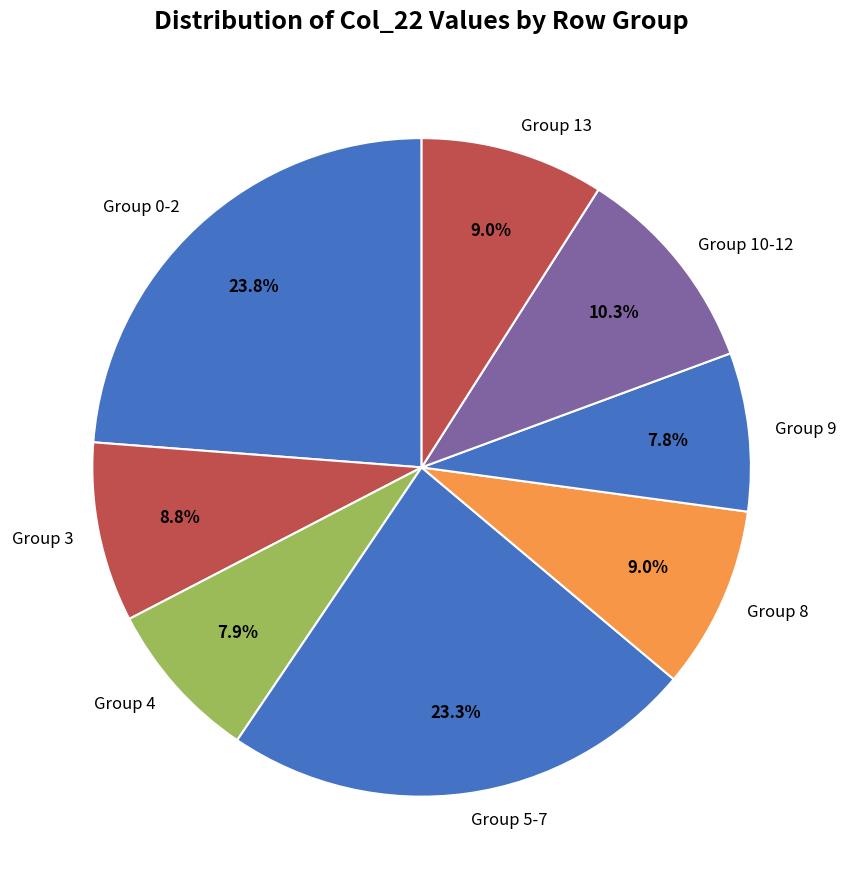

Combined, do Group 4 and Group 5-7 account for over 50%?

No